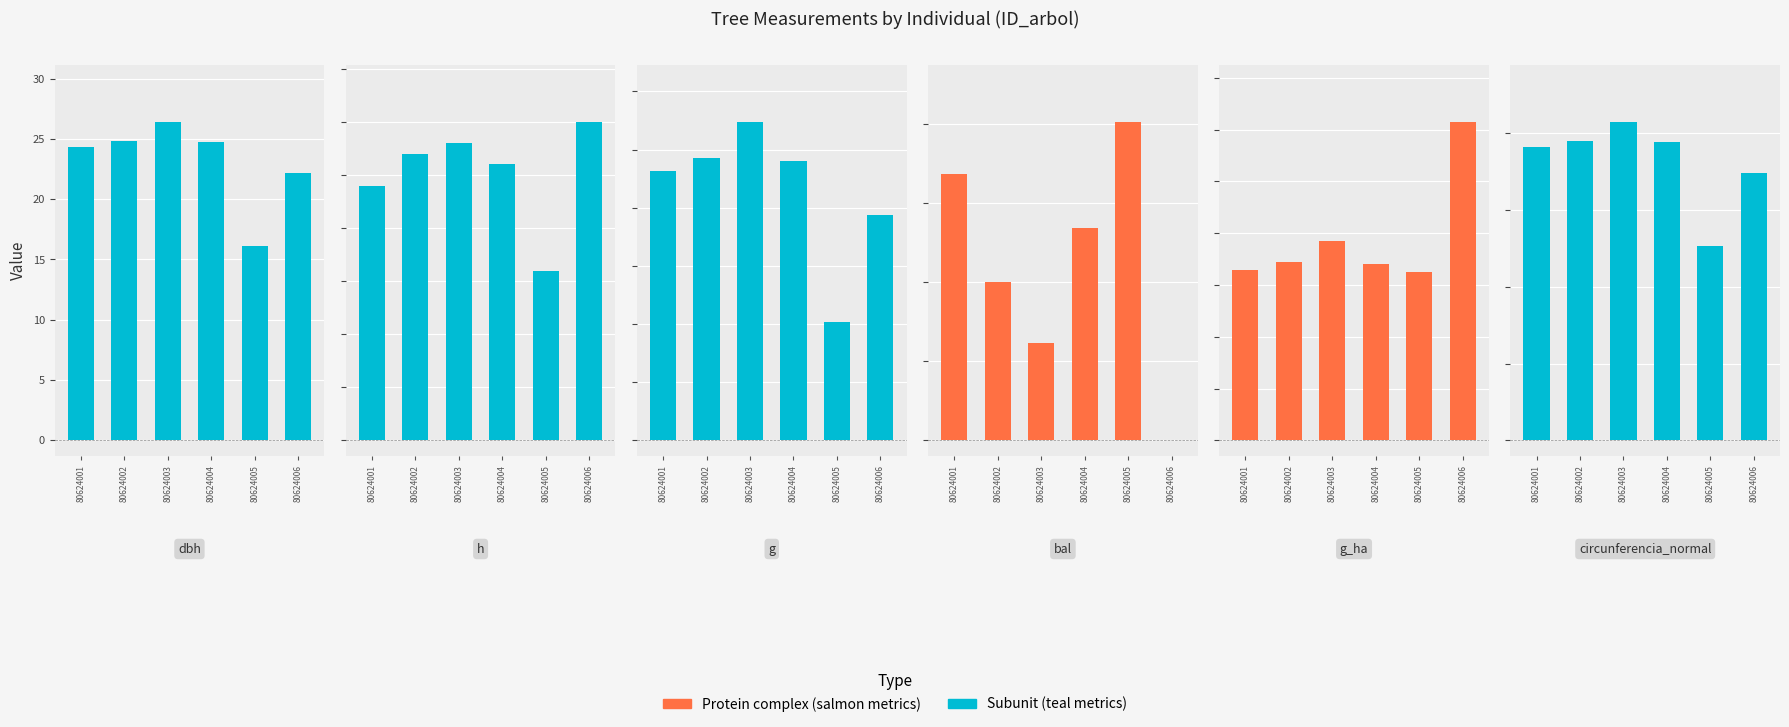

The value of g_ha at 80624002 is 1.2. True or false?

False